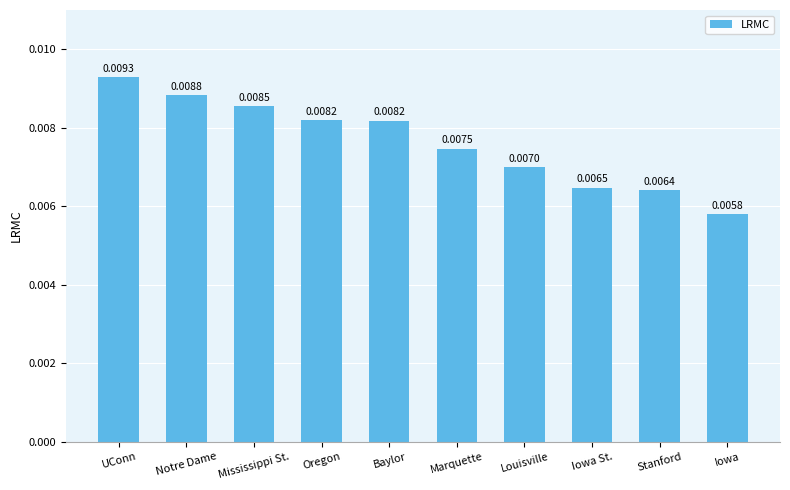

Which category has the lowest value across all series?

Iowa